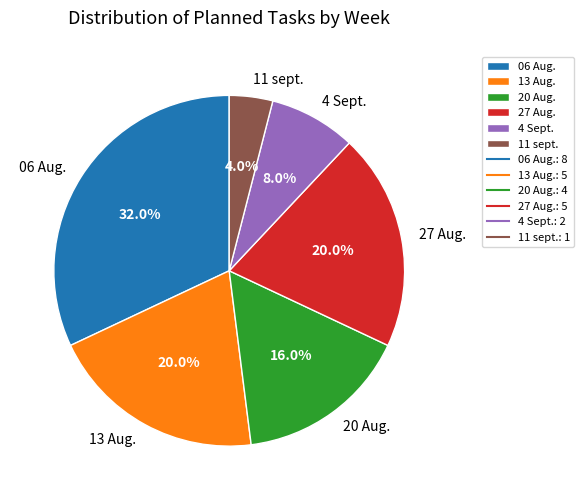

Does 20 Aug. represent more than half of the total?

No